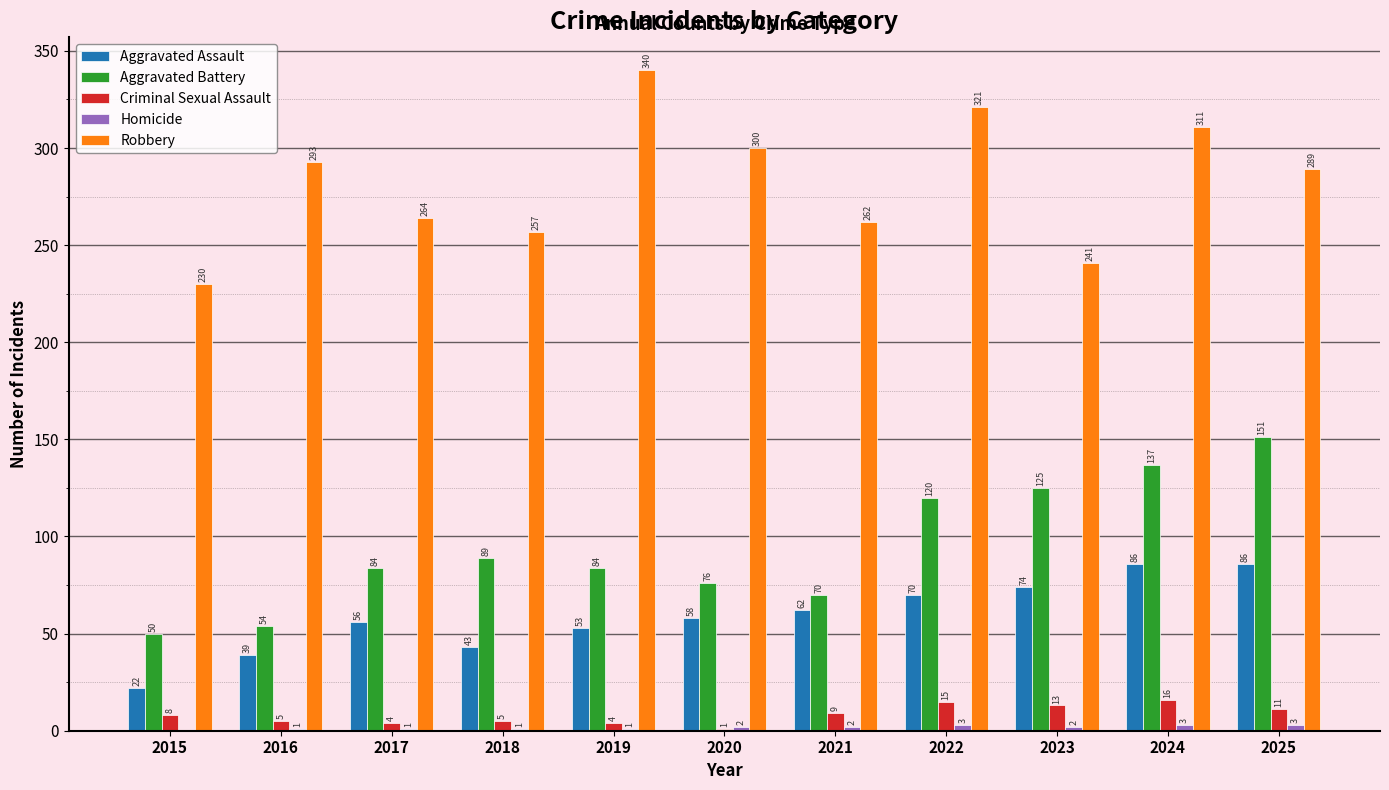

True or false: Aggravated Assault has a value of 56 at 2017.

True